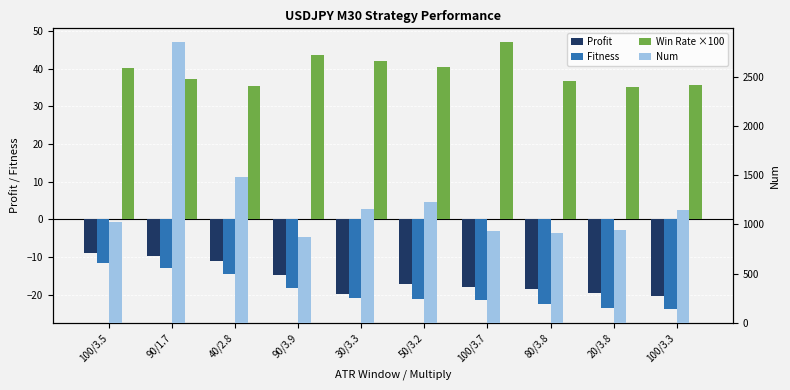

At which label does Win Rate ×100 reach its minimum?

20/3.8